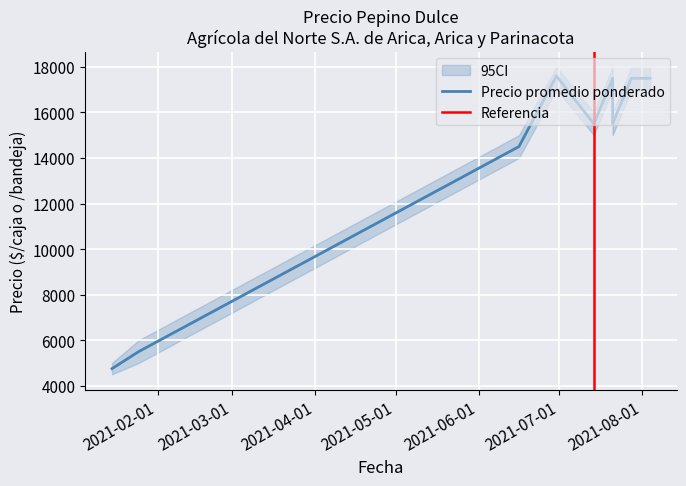

Where is Precio promedio ponderado nearest to the value 11175?

2021-06-16